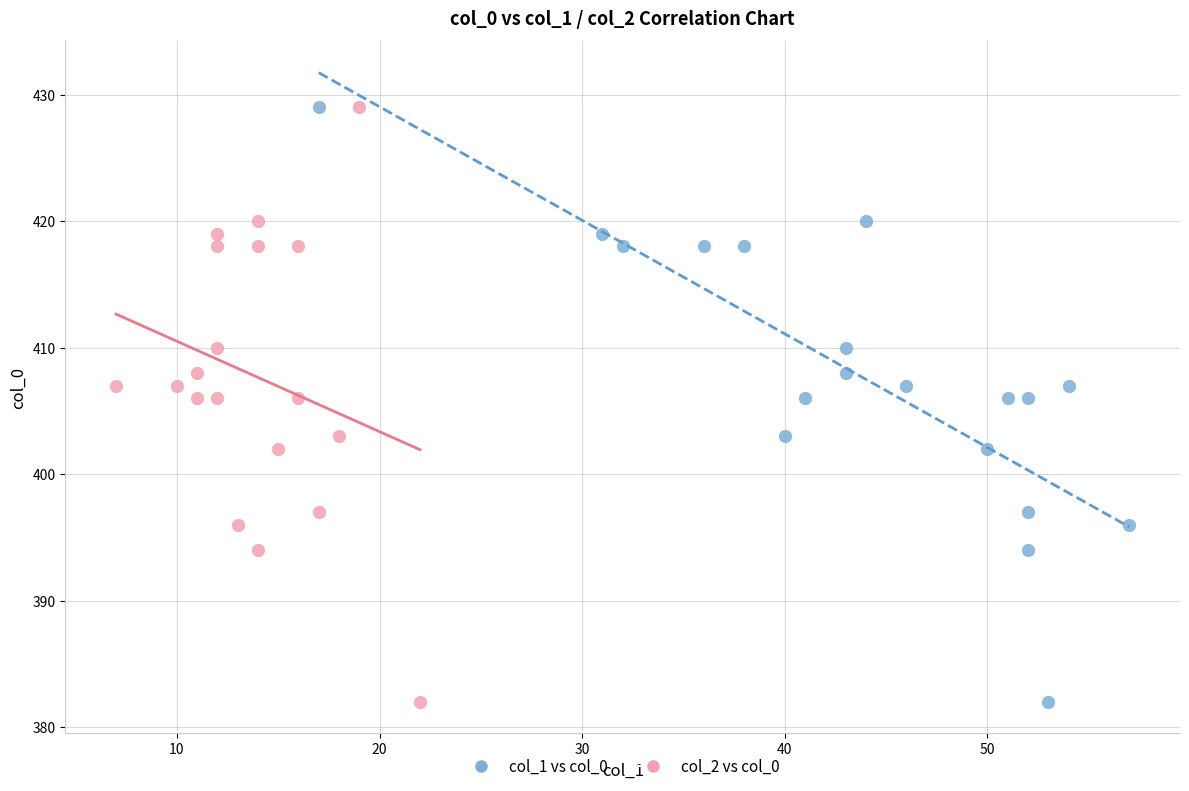

What are all the series names shown in the legend?

col_1 vs col_0, col_2 vs col_0